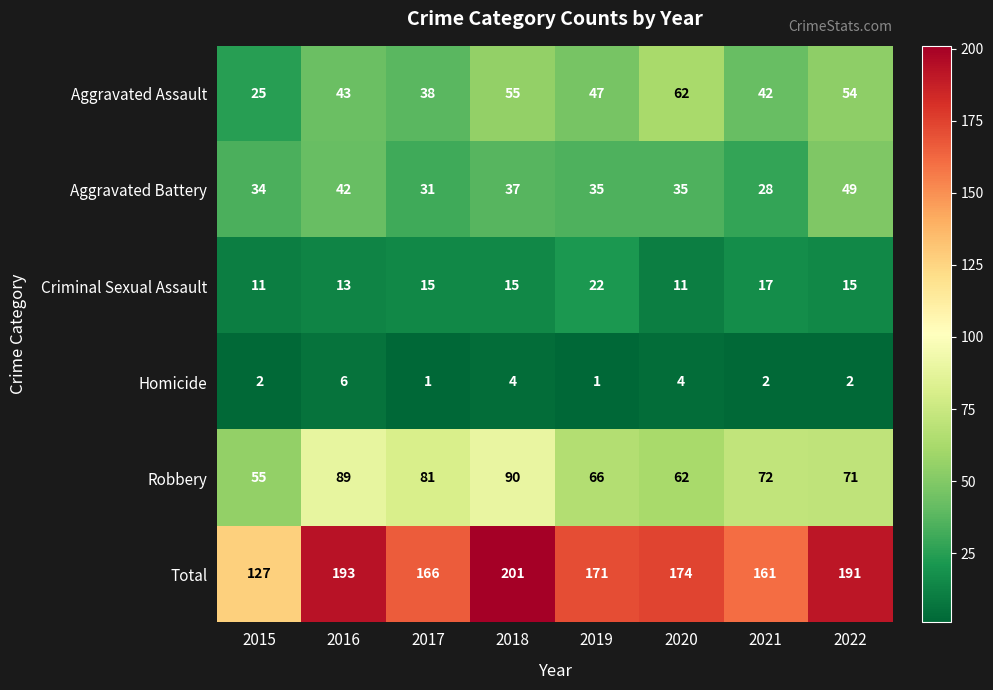

The Robbery series shows 72 at 2021. True or false?

True